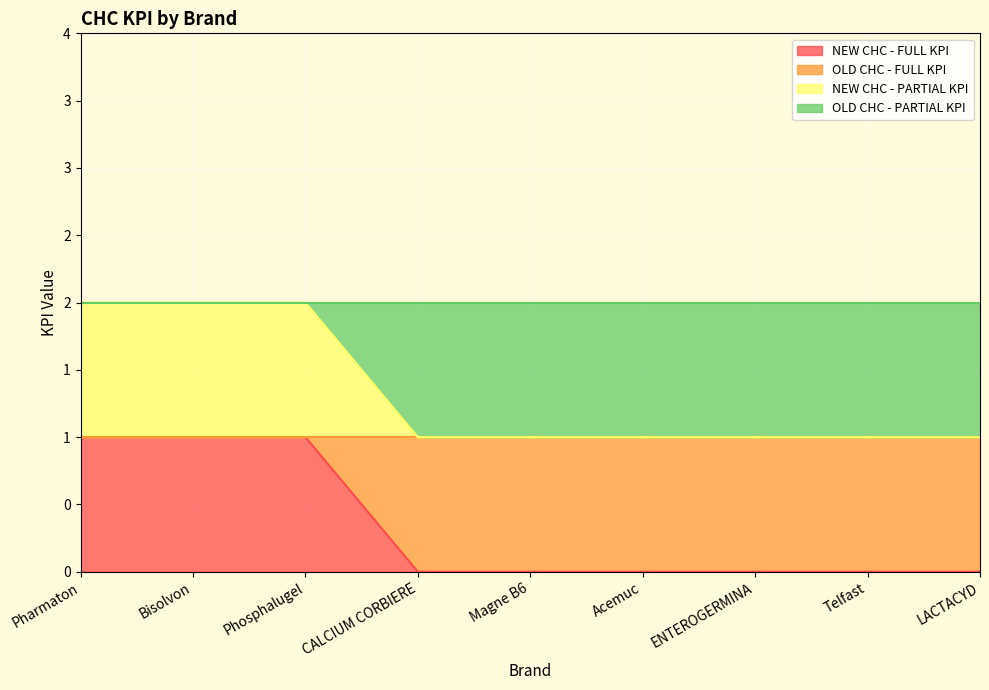

Which series has the largest total across all categories?

NEW CHC - PARTIAL KPI